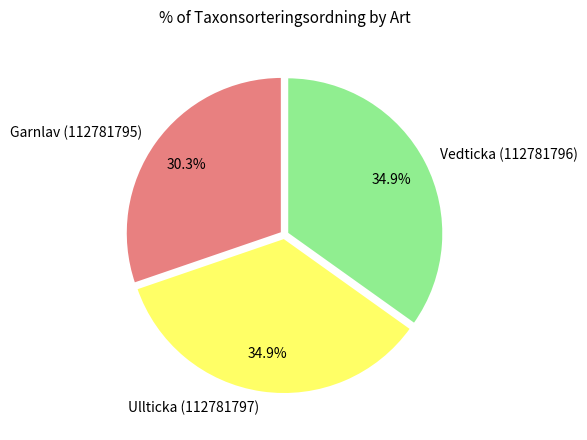

Is there a majority slice in this chart?

No